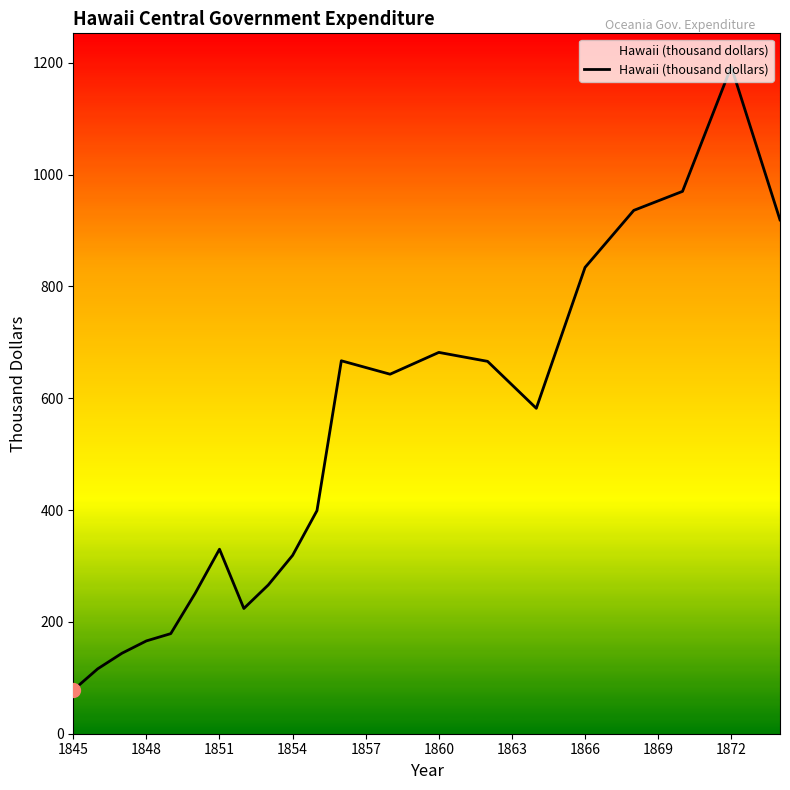

What is the difference between the maximum and minimum values?

1115